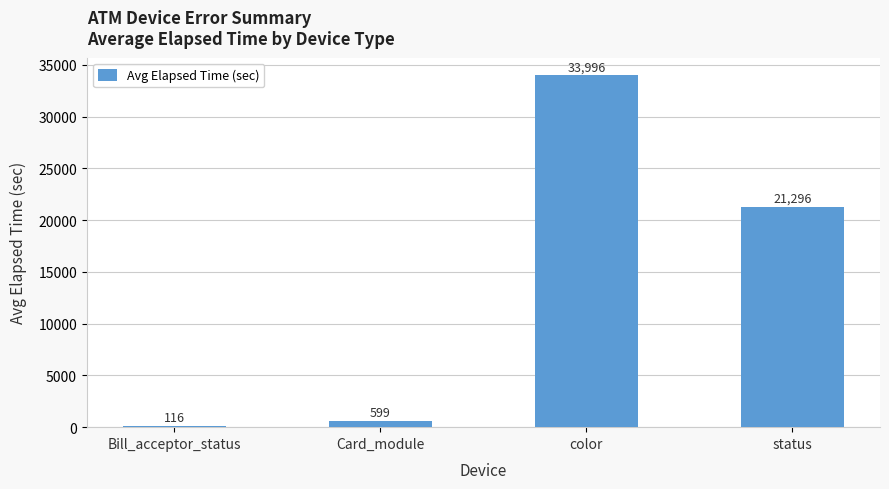

Count the number of data series in this chart.

1